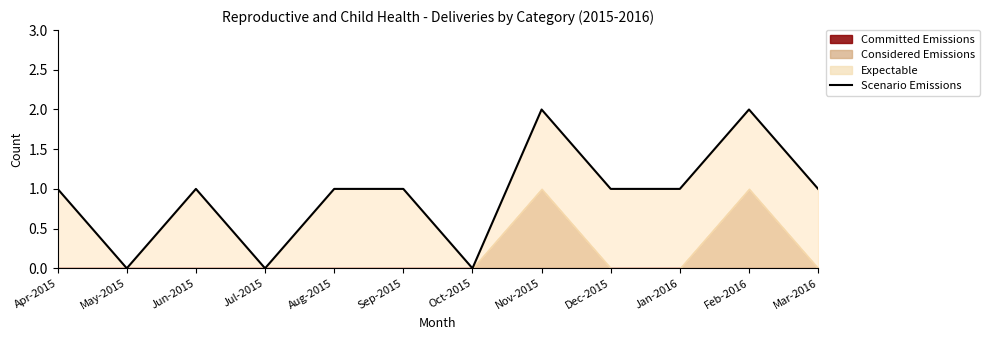

How many positive values are there?

9